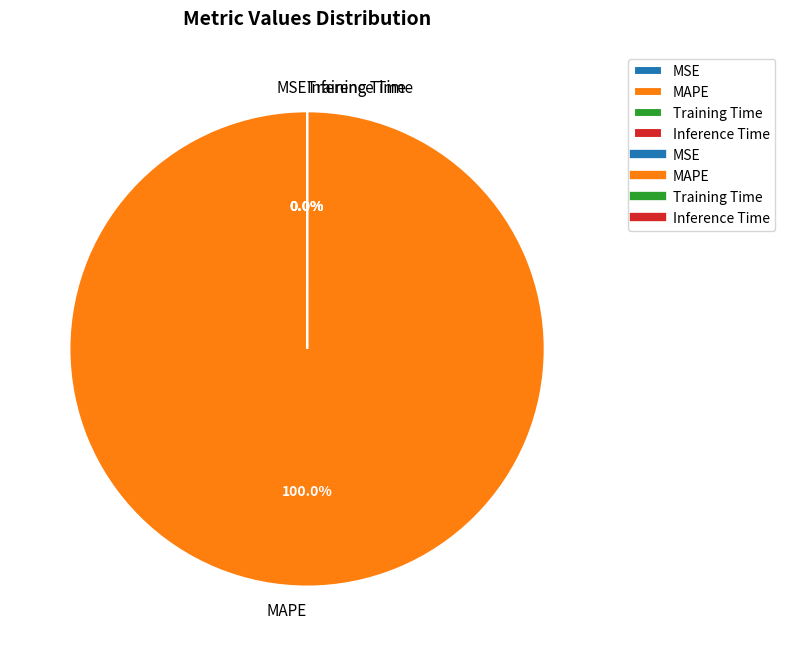

Count the number of slices in the pie.

4